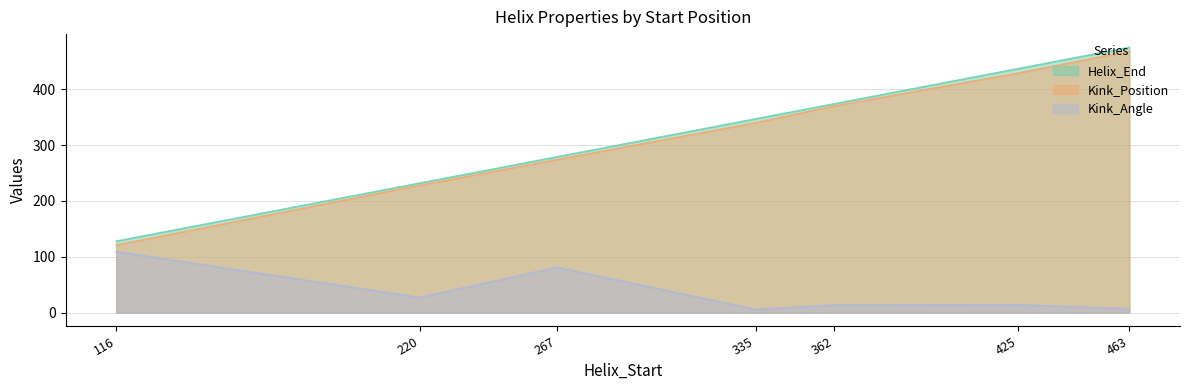

At 335, list the series in order from smallest to largest.

Kink_Angle, Kink_Position, Helix_End